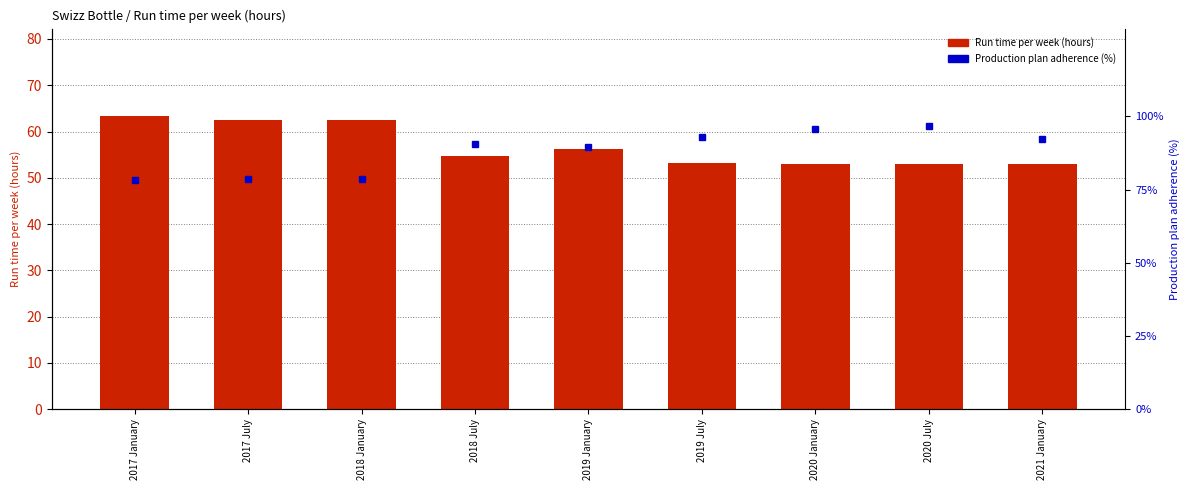

How many values in the Run time per week (hours) series are below 54?

4